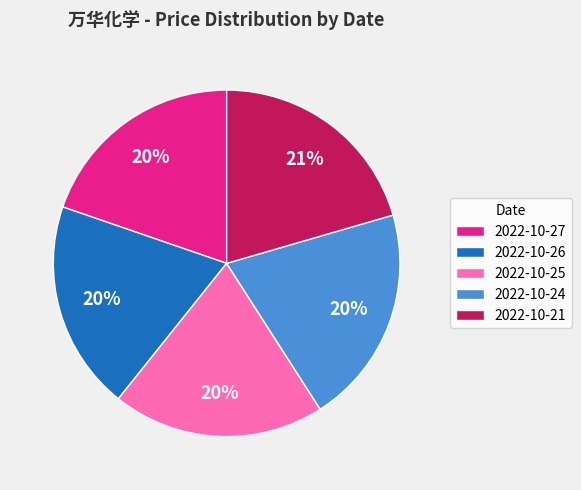

To the nearest percent, what portion does 2022-10-24 represent?

20%